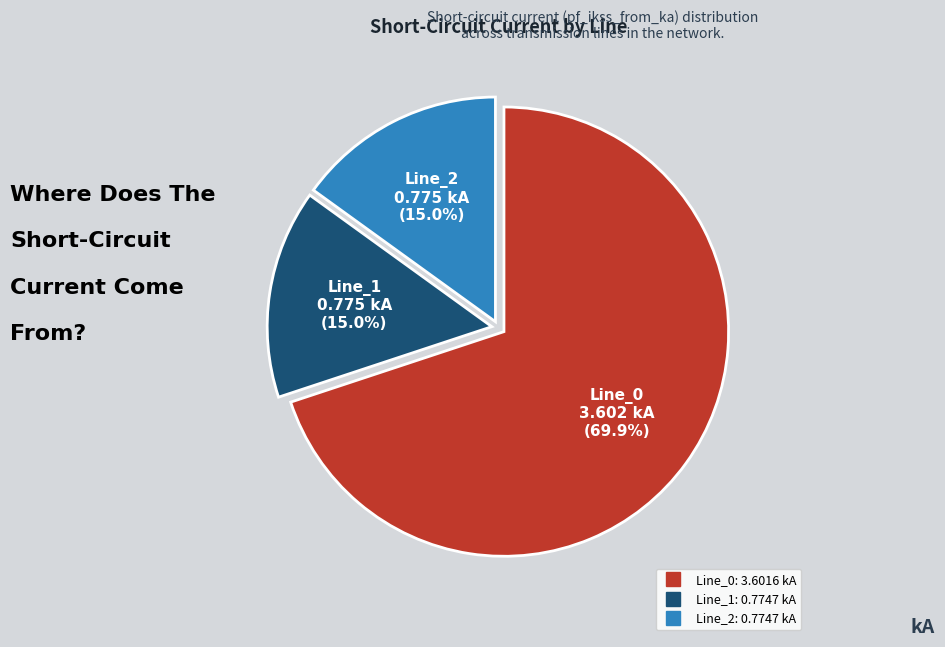

Count the number of slices in the pie.

3